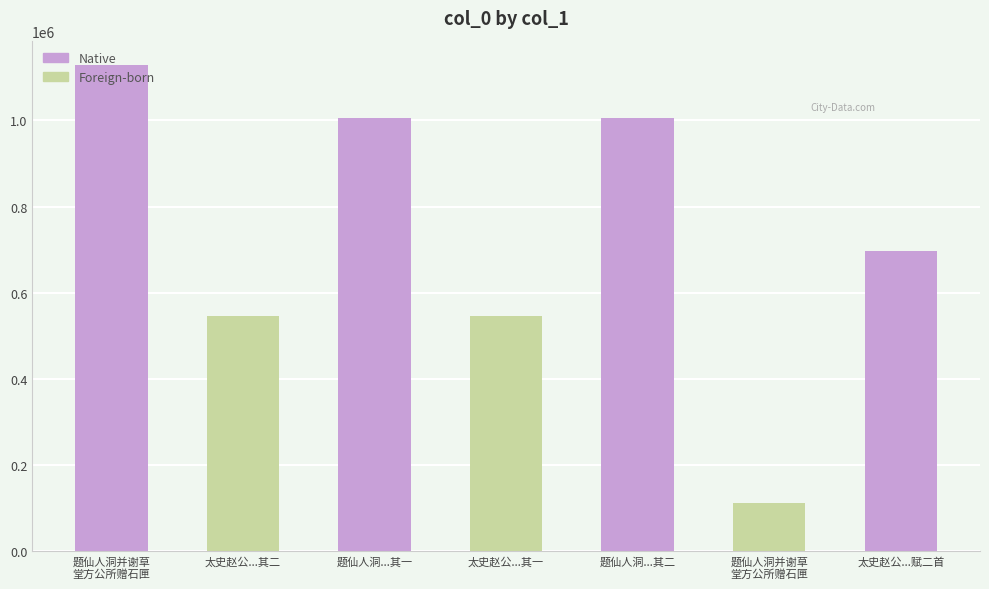

Which label corresponds to the largest value in the chart?

题仙人洞并谢草
堂方公所赠石匣